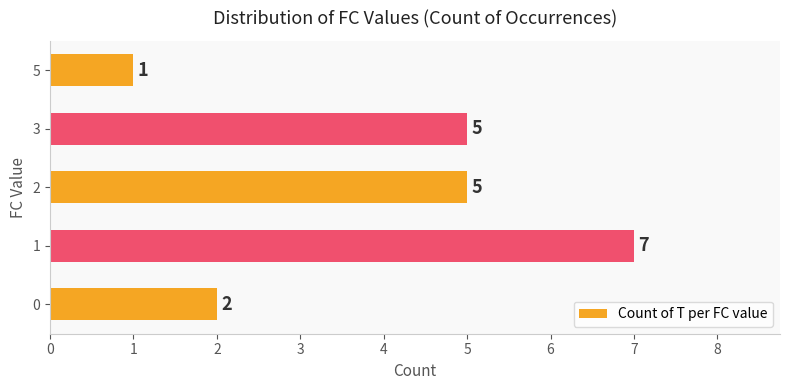

The value at 1 is 7. True or false?

True